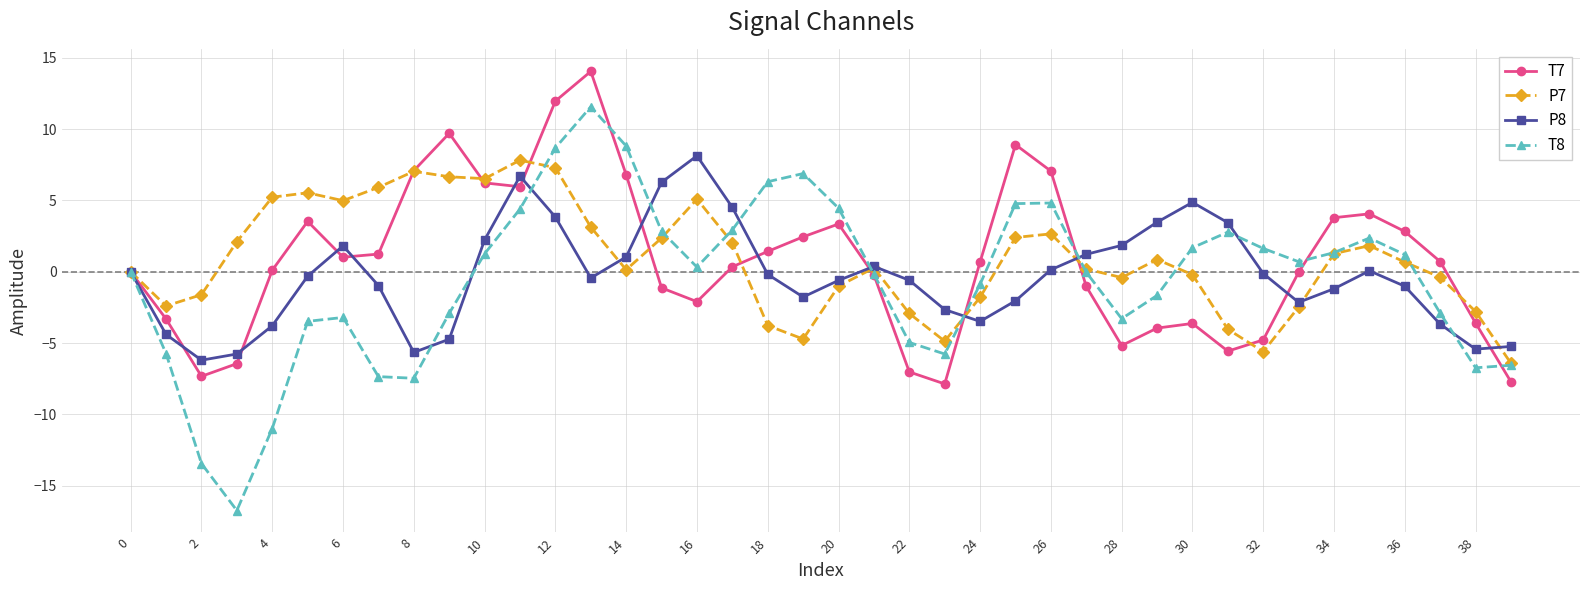

What is the minimum value shown in the chart?

-16.7